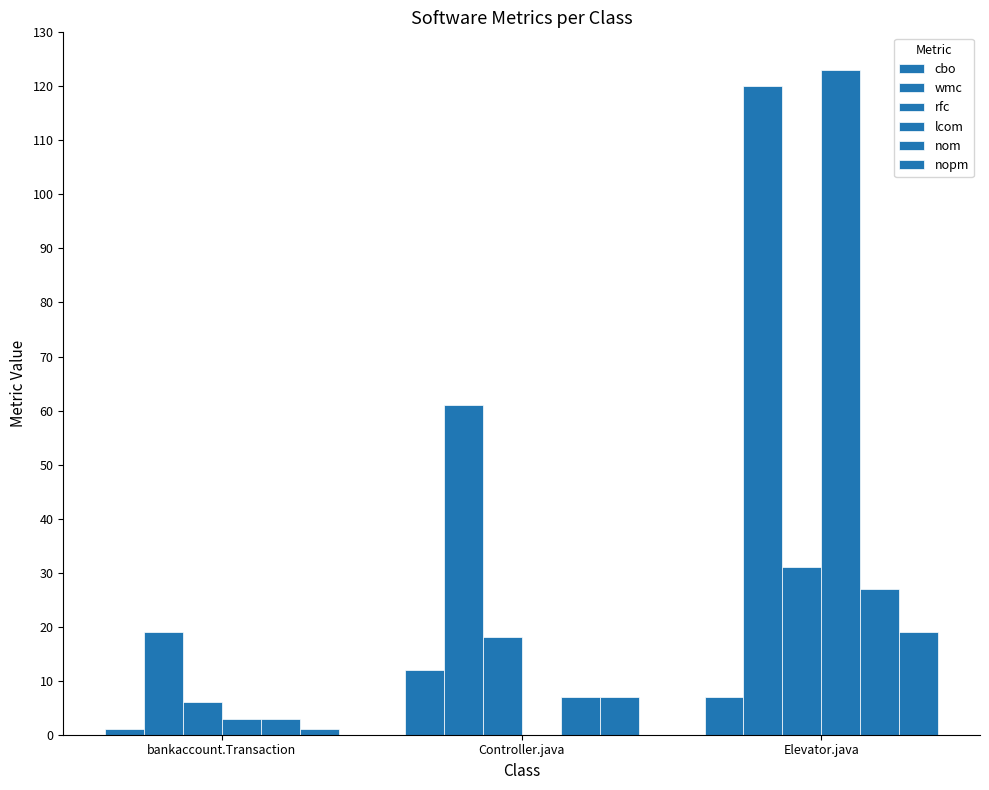

What is the maximum value for nom?

27